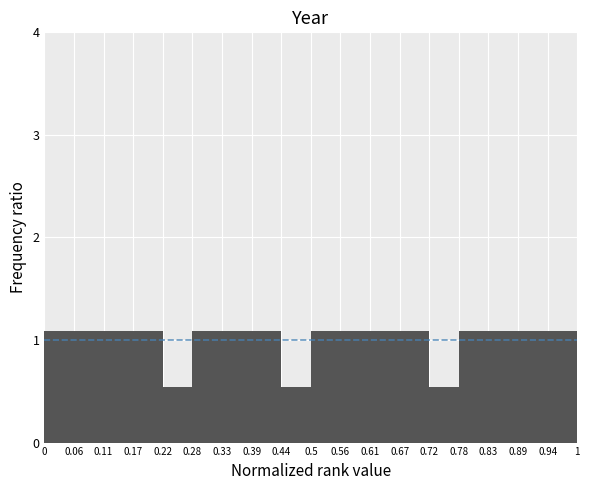

Reading left to right, list every bar in this chart as the range it spans on the x-axis followed by its height. The values are not printed on the chart, so give them approximately, as read against the axis.

0 to 0.06: 1.1
0.06 to 0.11: 1.1
0.11 to 0.17: 1.1
0.17 to 0.22: 1.1
0.22 to 0.28: 0.5
0.28 to 0.33: 1.1
0.33 to 0.39: 1.1
0.39 to 0.44: 1.1
0.44 to 0.5: 0.5
0.5 to 0.56: 1.1
0.56 to 0.61: 1.1
0.61 to 0.67: 1.1
0.67 to 0.72: 1.1
0.72 to 0.78: 0.5
0.78 to 0.83: 1.1
0.83 to 0.89: 1.1
0.89 to 0.94: 1.1
0.94 to 1: 1.1